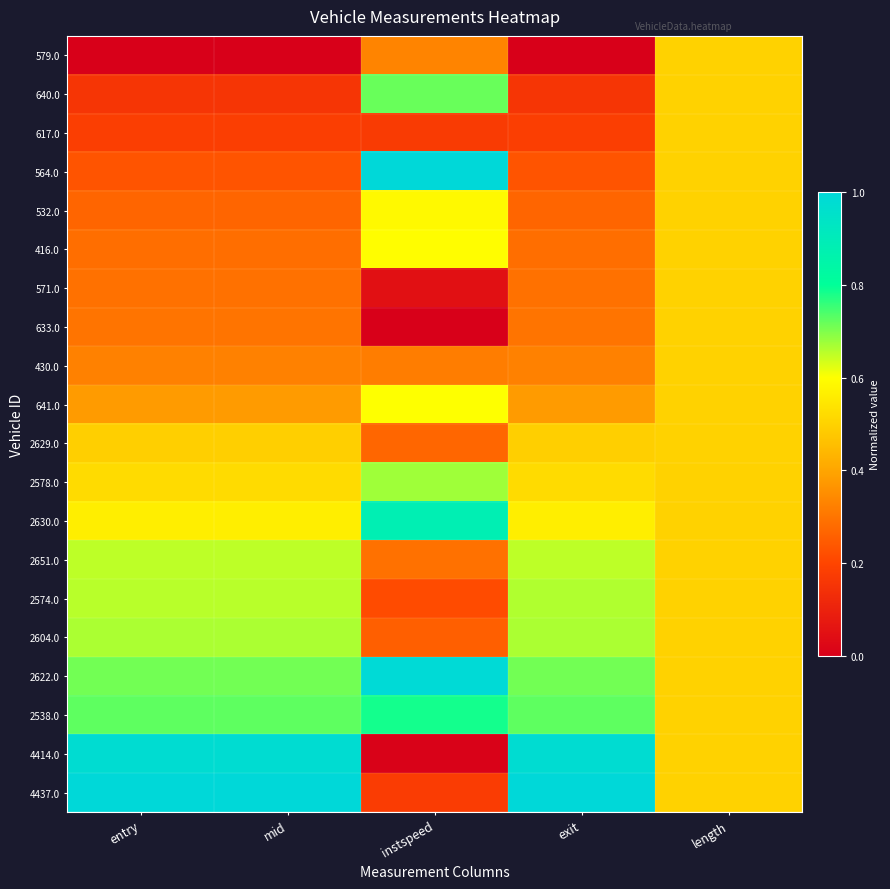

What is the greatest value displayed?

1.0